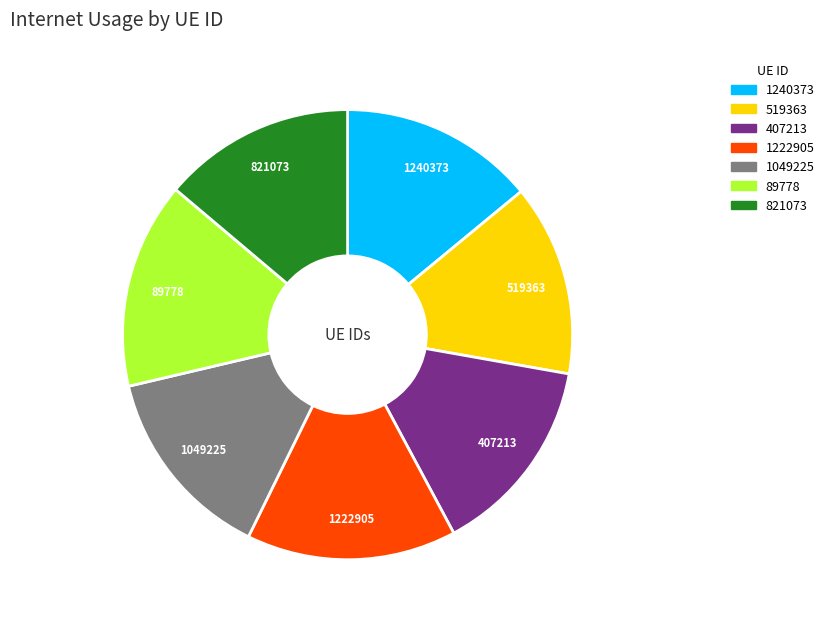

What is the ratio of the value at 89778 to the value at 1049225?

1.1